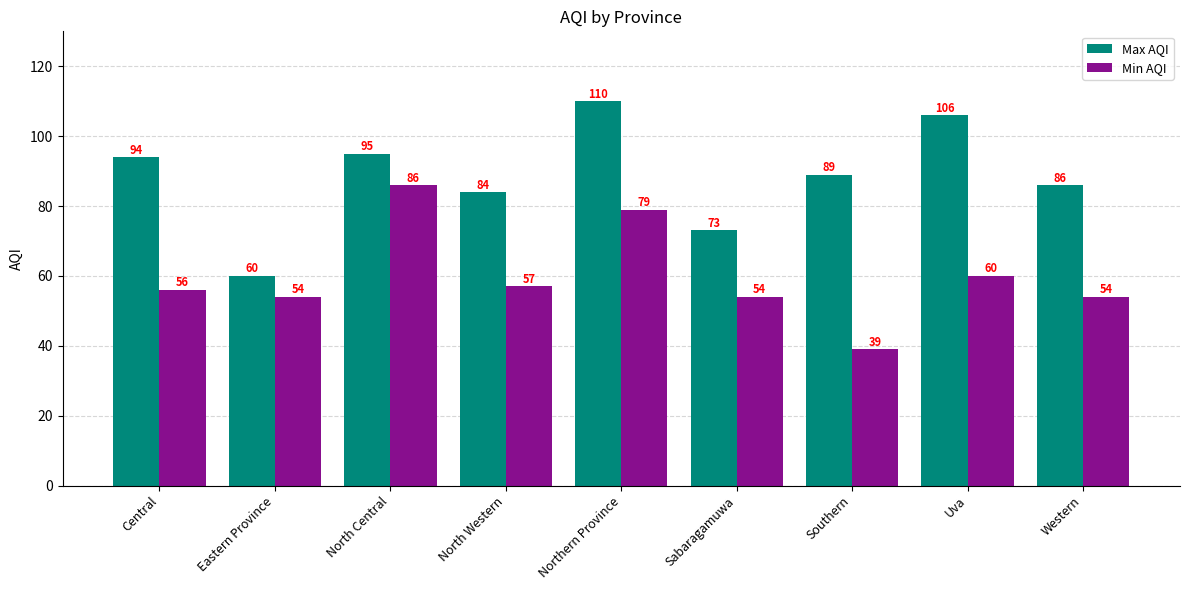

What is the difference between the Min AQI values at Western and North Central?

32